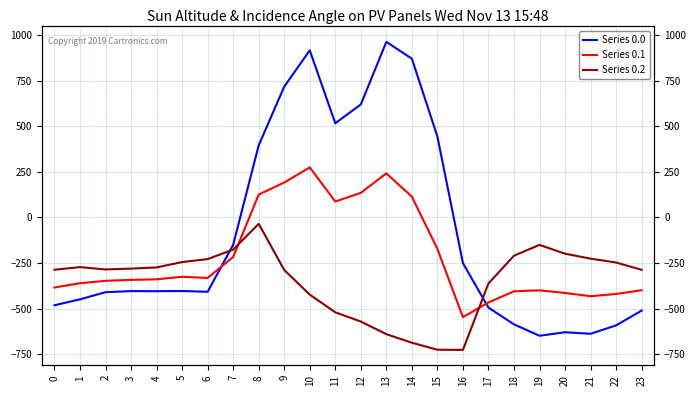

Which series has the largest range (max minus min)?

Series 0.0